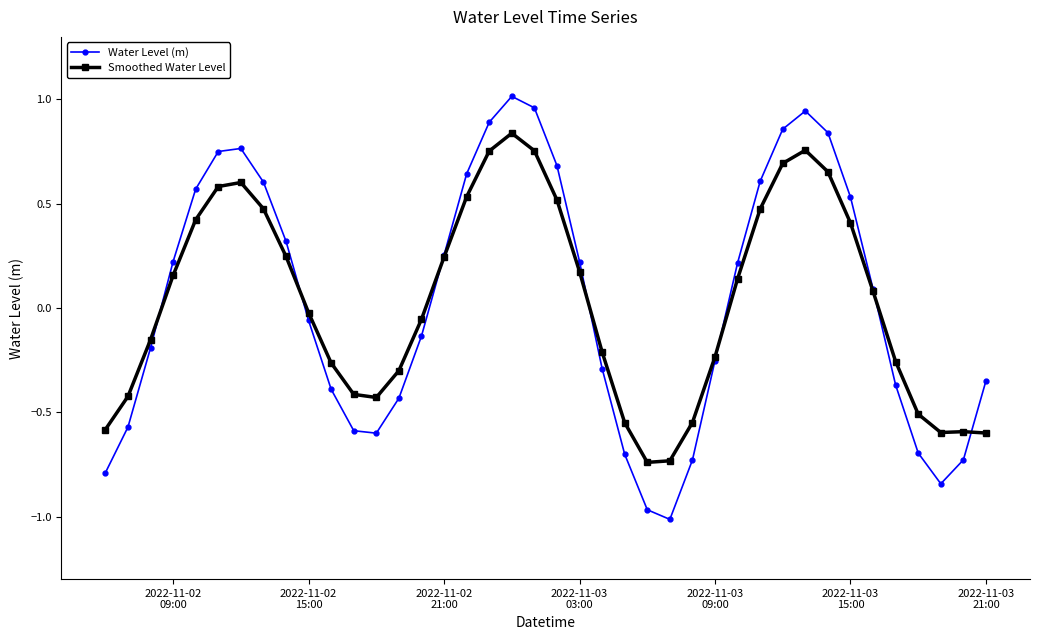

How many lines are shown in the chart?

2